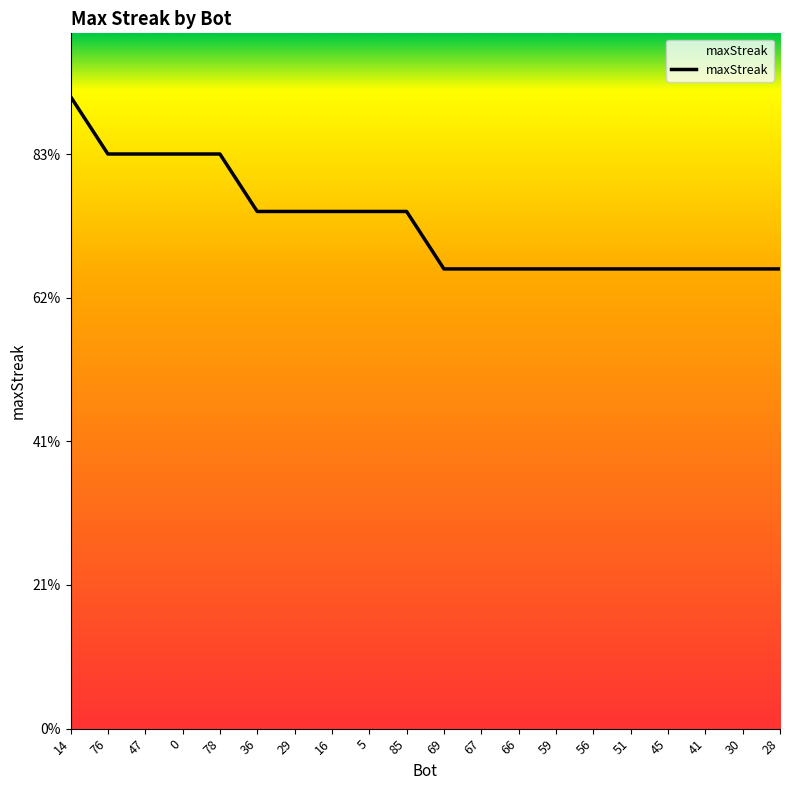

Is this an area chart (filled region under the line)?

Yes